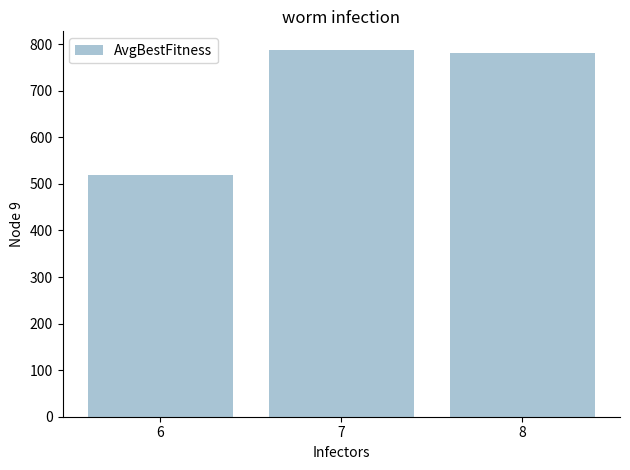

At which label does the data first exceed 782?

7